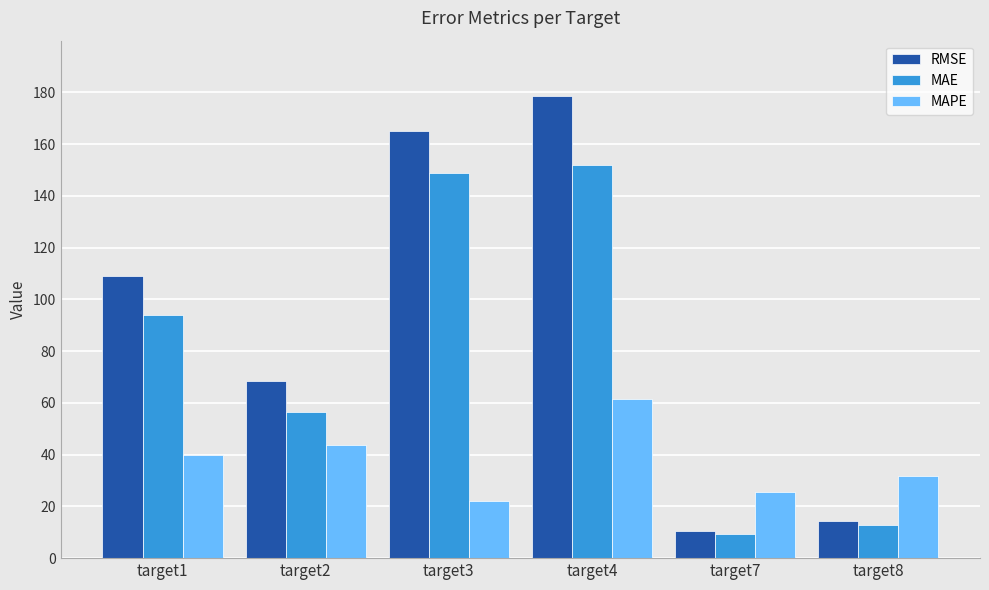

What is the value of the MAPE bar at the 1st from the left?

39.8